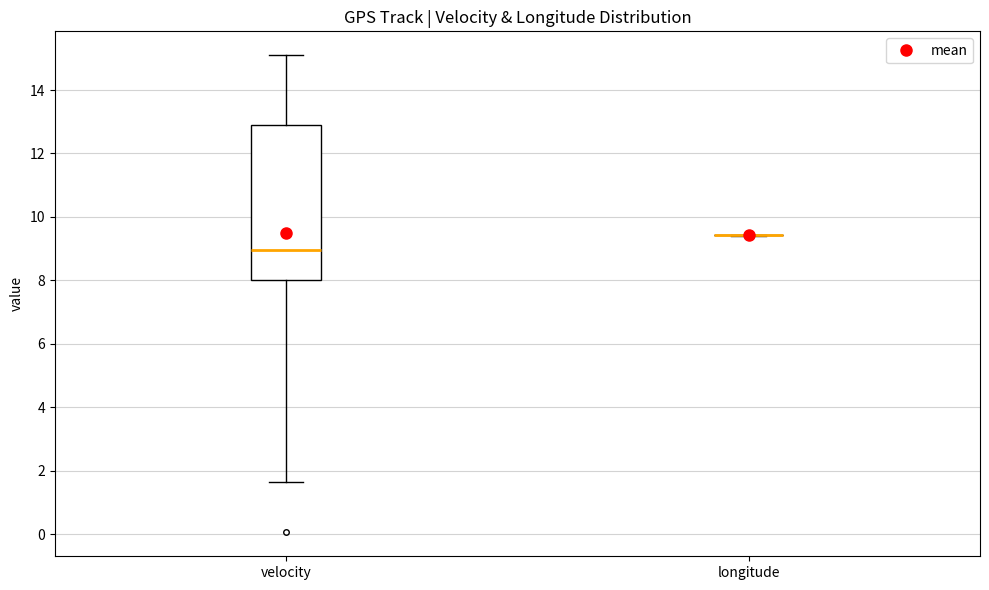

Which box is the tallest, from its lower edge to its upper edge?

velocity